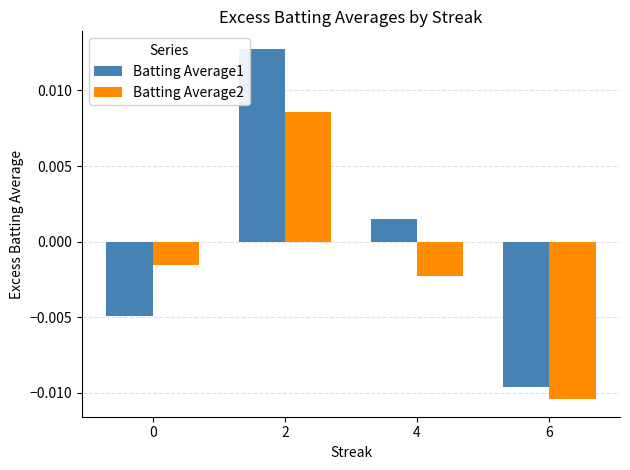

Where is Batting Average1 nearest to the value 0?

4